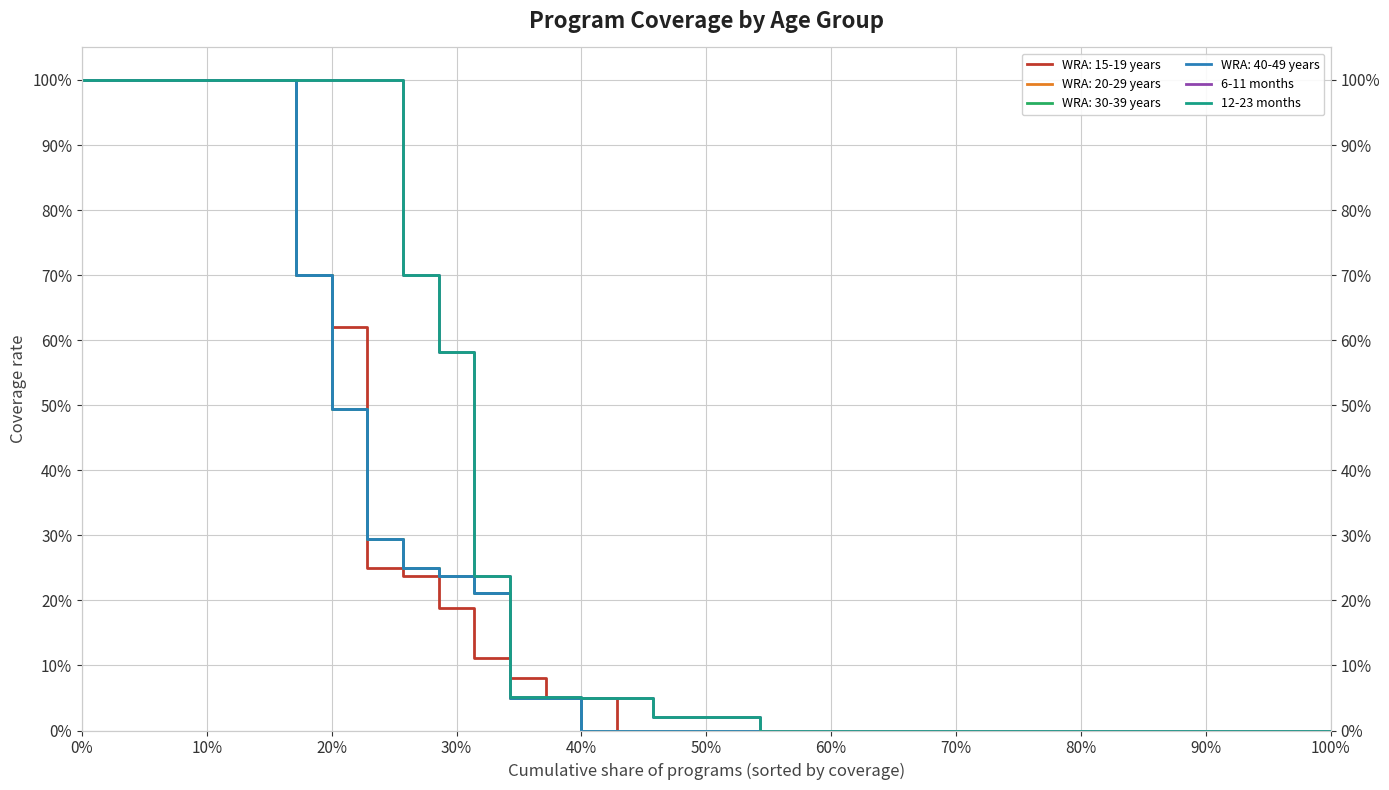

The 6-11 months series shows 100.4 at 100%. True or false?

False